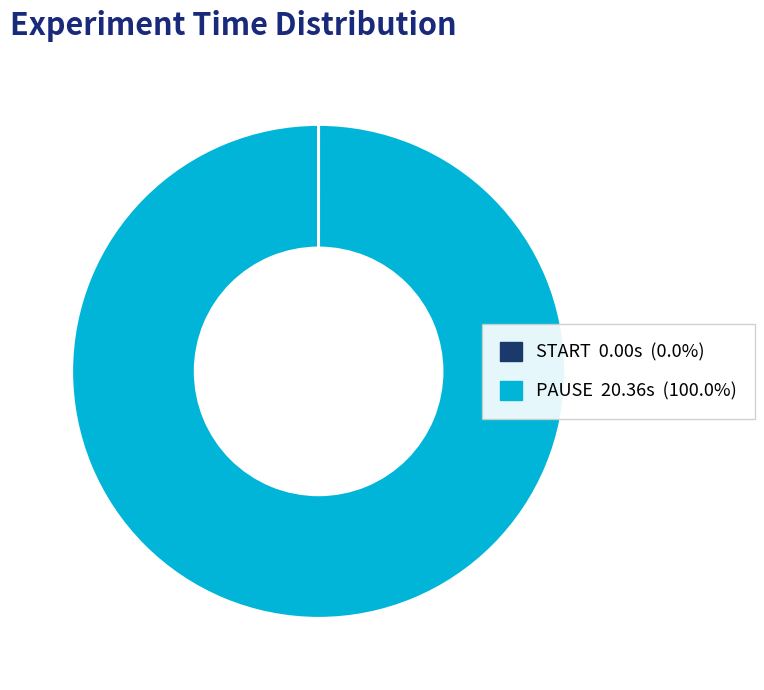

What is the majority slice?

PAUSE